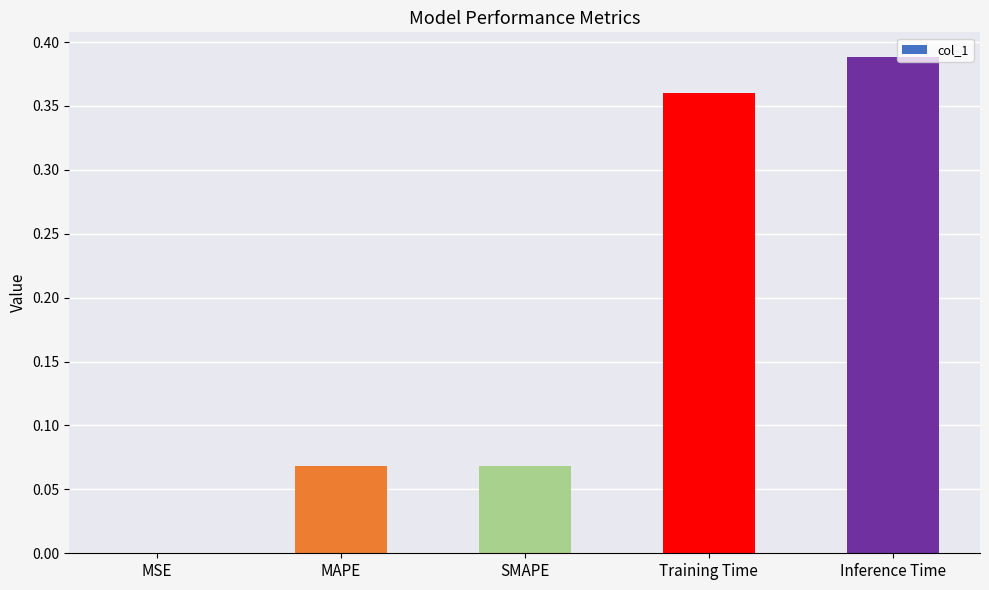

What is the change in value from SMAPE to Inference Time?

+0.3